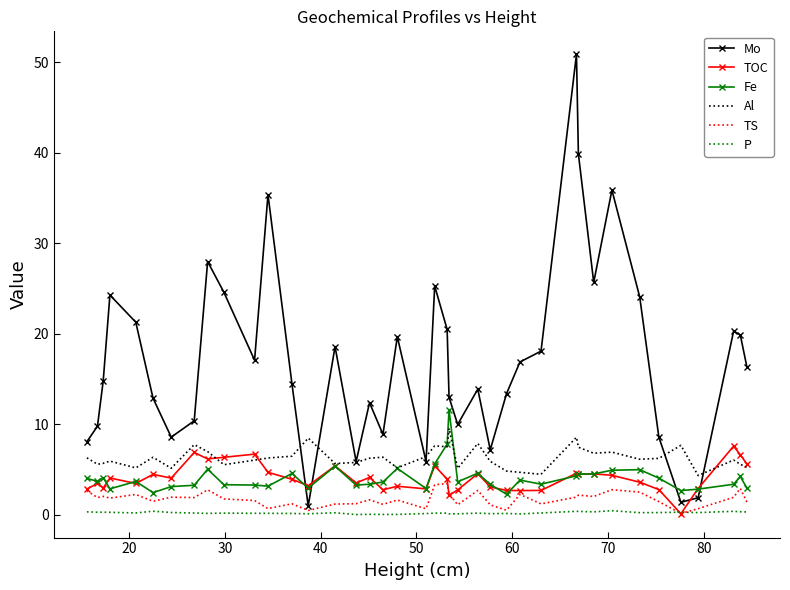

What is the greatest value displayed?

50.9